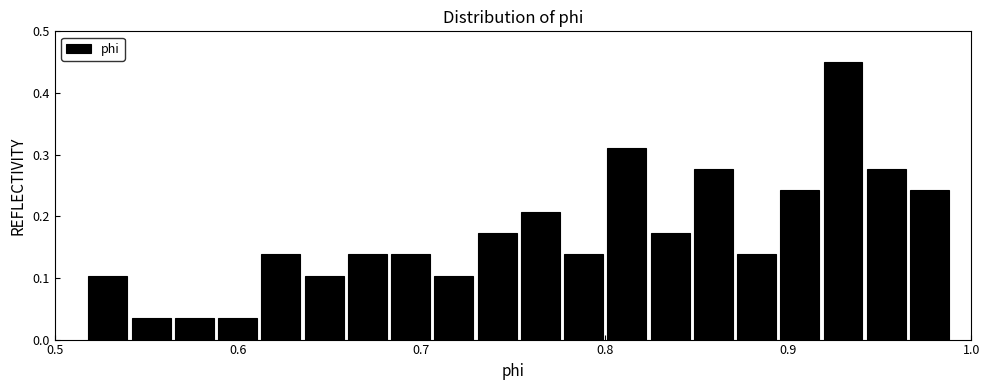

Read against the x-axis, roughly where is the centre of the tallest bar?

0.93